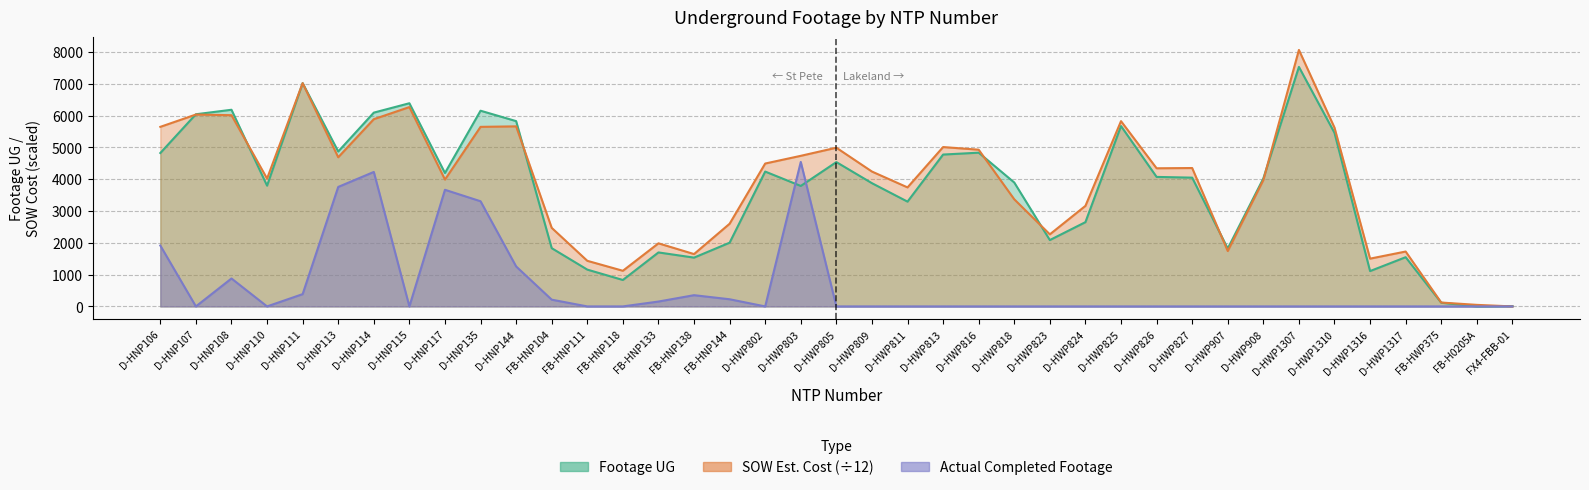

True or false: SOW Estimated Cost has more than 0 points higher than both neighbors.

True